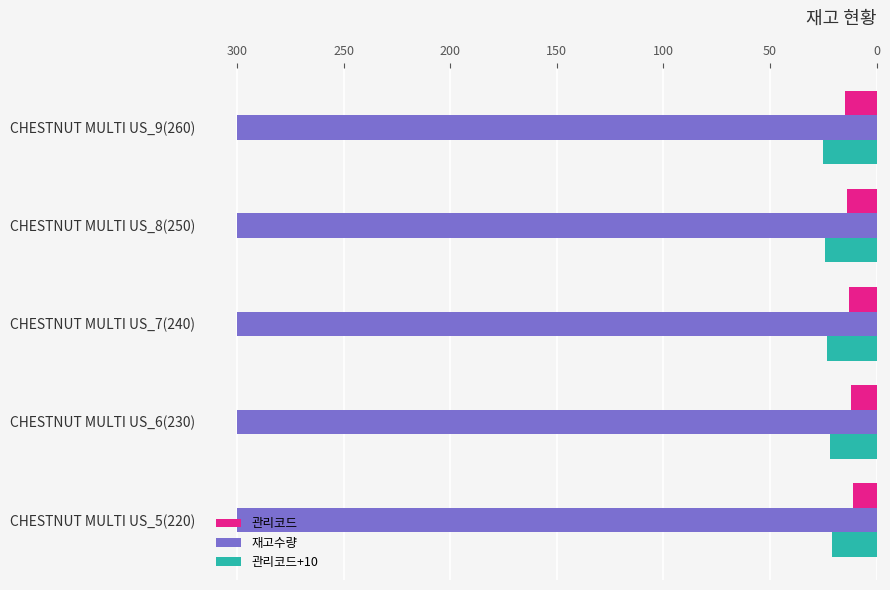

At how many categories does at least one series exceed 133?

5